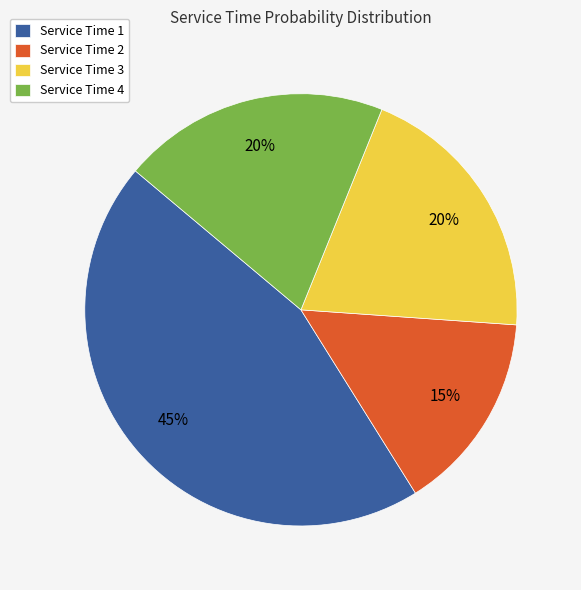

Which slice is the largest?

Service Time 1